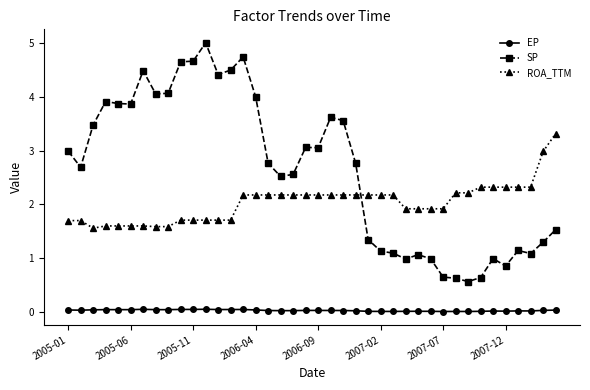

What is the highest value of the SP series?

5.0